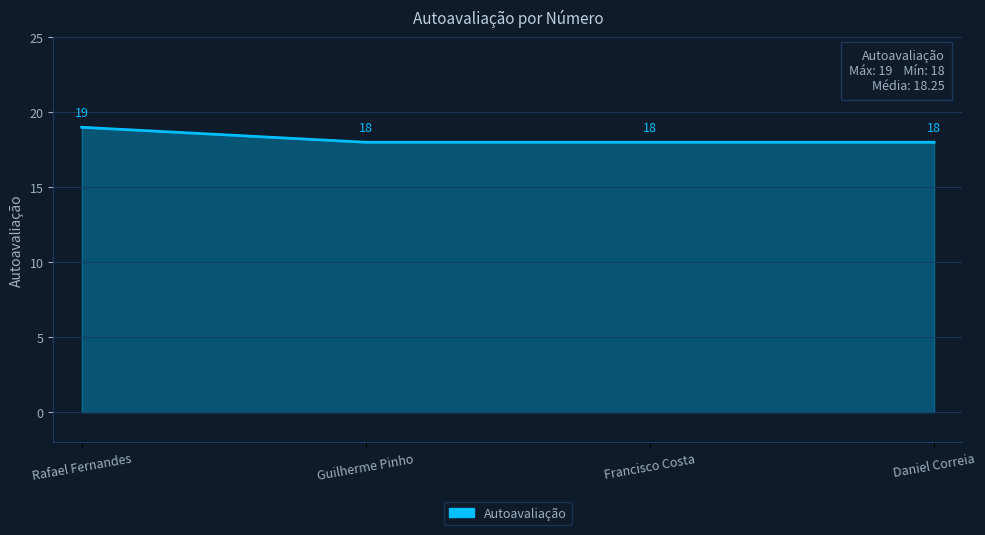

Read the value at Guilherme Pinho.

18